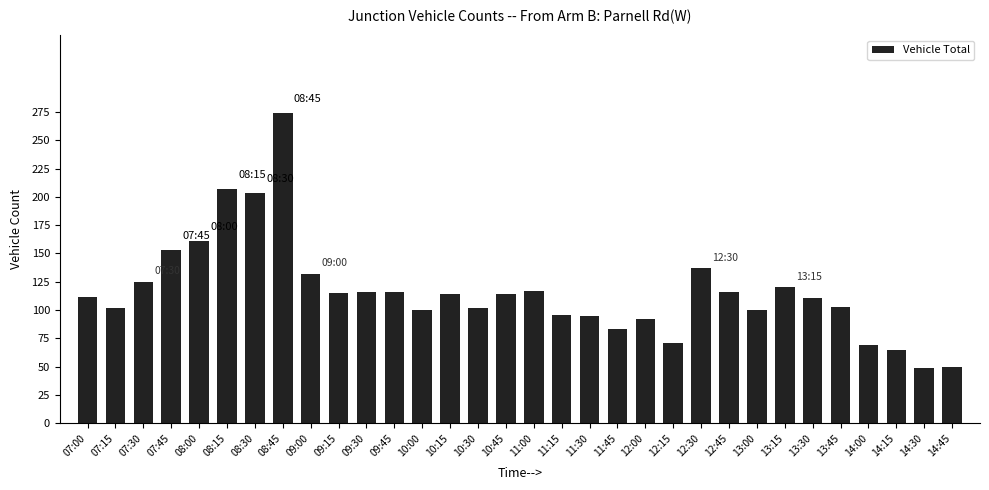

The value at 09:45 is 77. True or false?

False